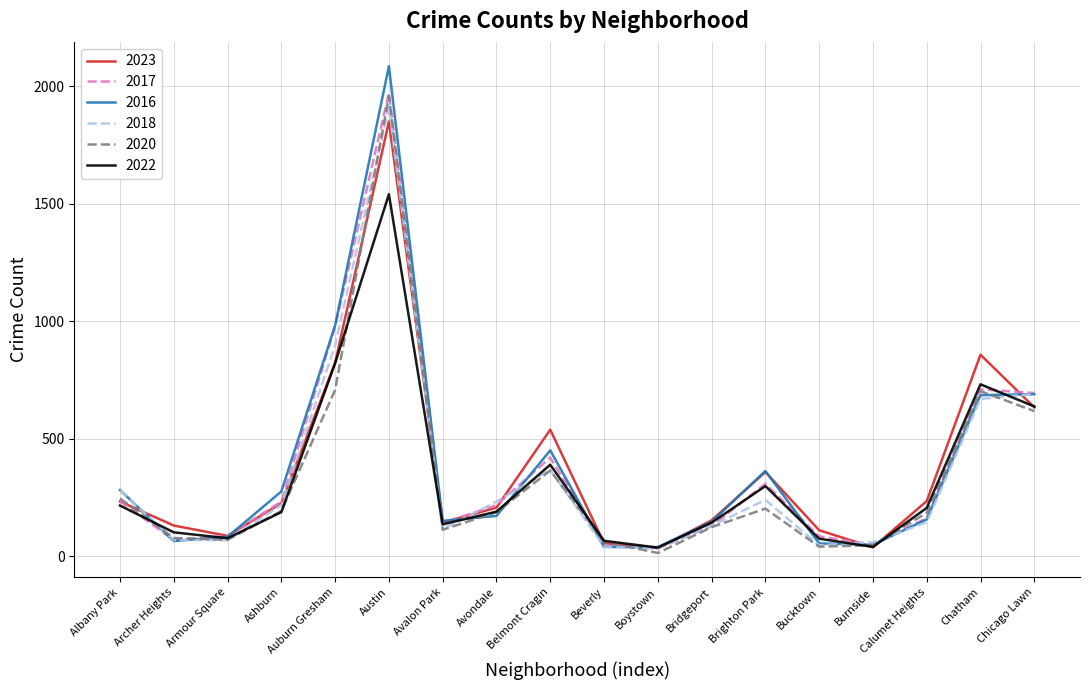

What is the highest value of the 2020 series?

1959